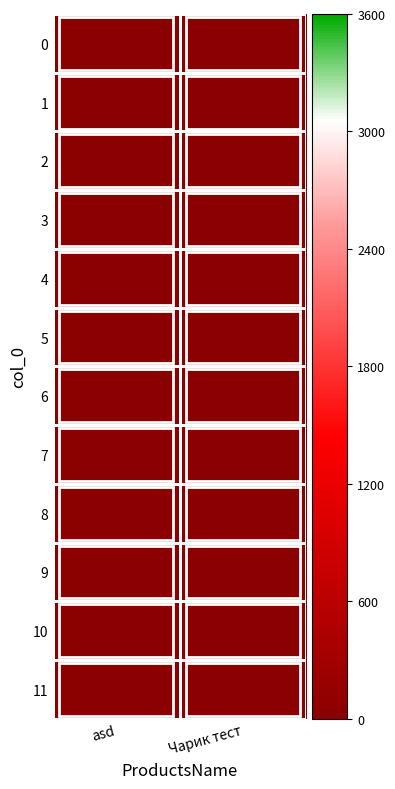

List the series in order of their peak value, highest first.

0, 1, 2, 3, 4, 5, 6, 7, 8, 9, 10, 11